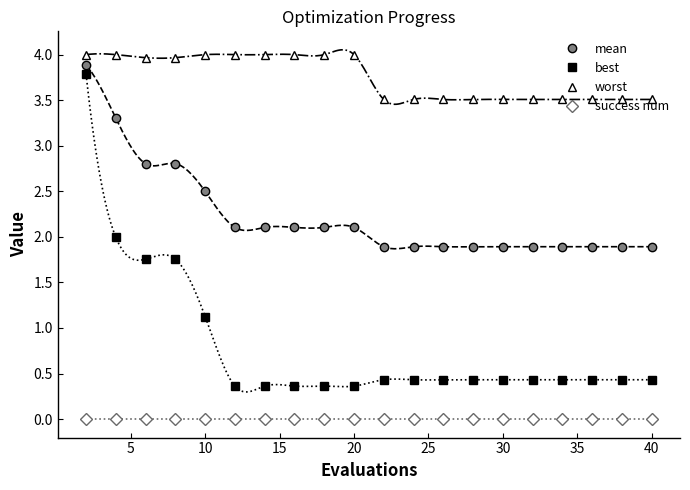

What is the difference between the second highest and minimum values in the worst series?

0.5